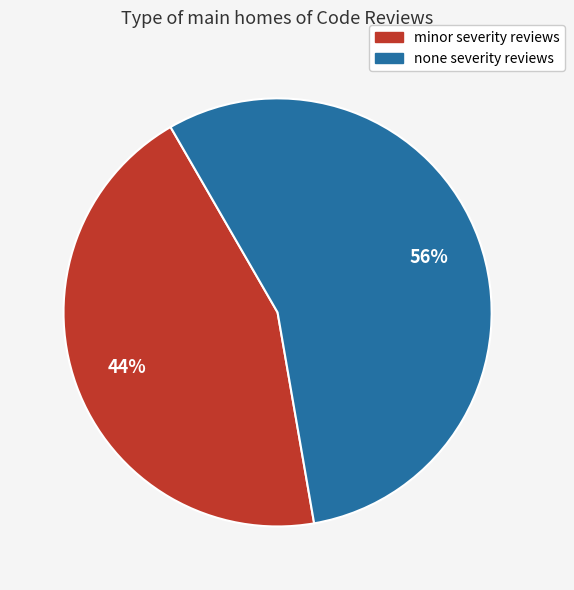

Does any single category account for the majority?

Yes